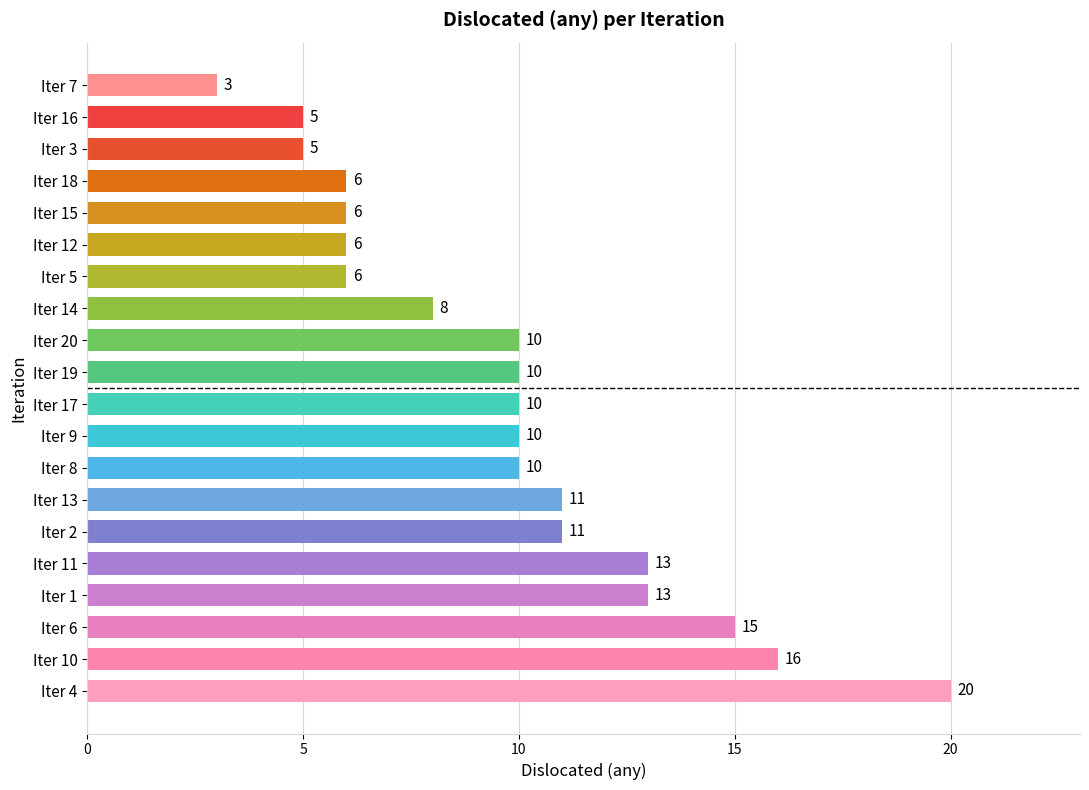

Reading bottom to top, what are all the values shown in this chart?

20	16	15	13	13	11	11	10	10	10	10	10	8	6	6	6	6	5	5	3